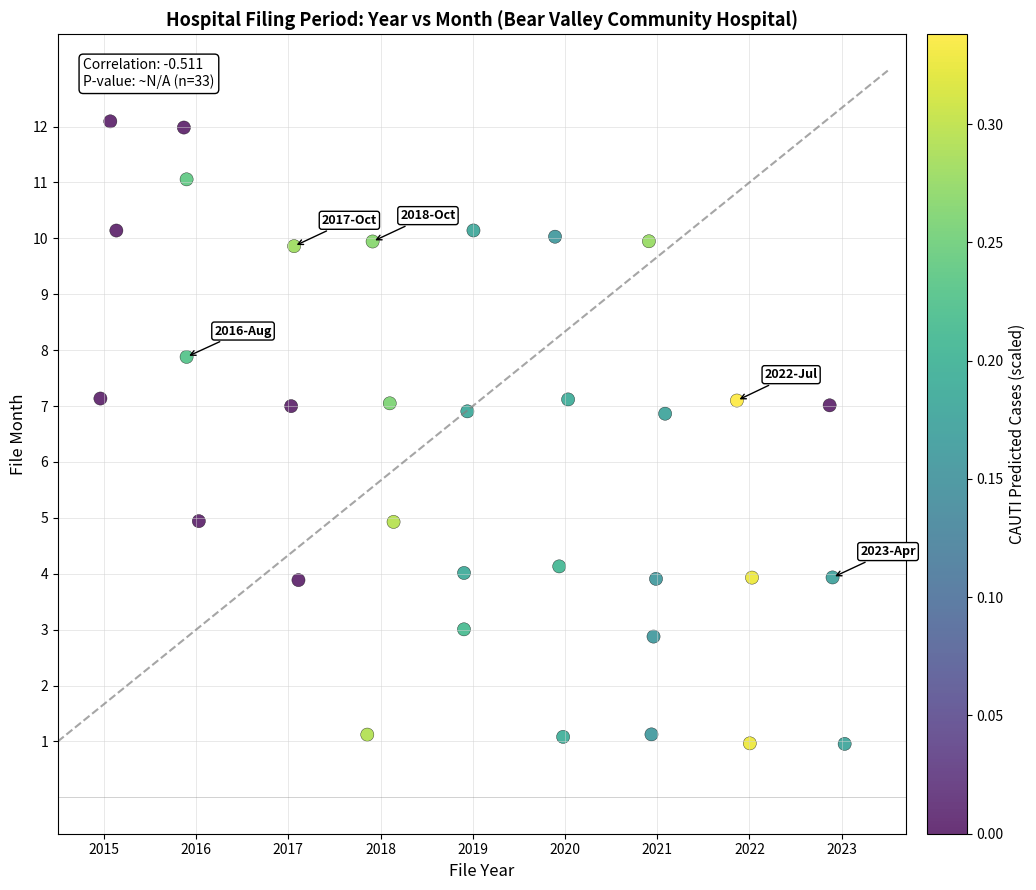

What is the range of X values (max minus min)?

8.1